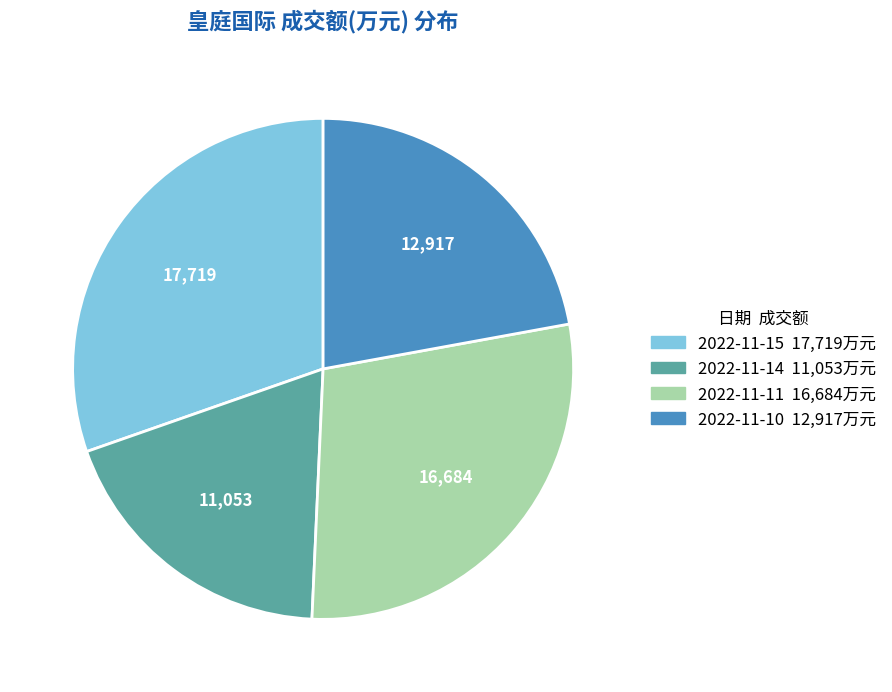

Is 2022-11-10 the majority of the pie?

No